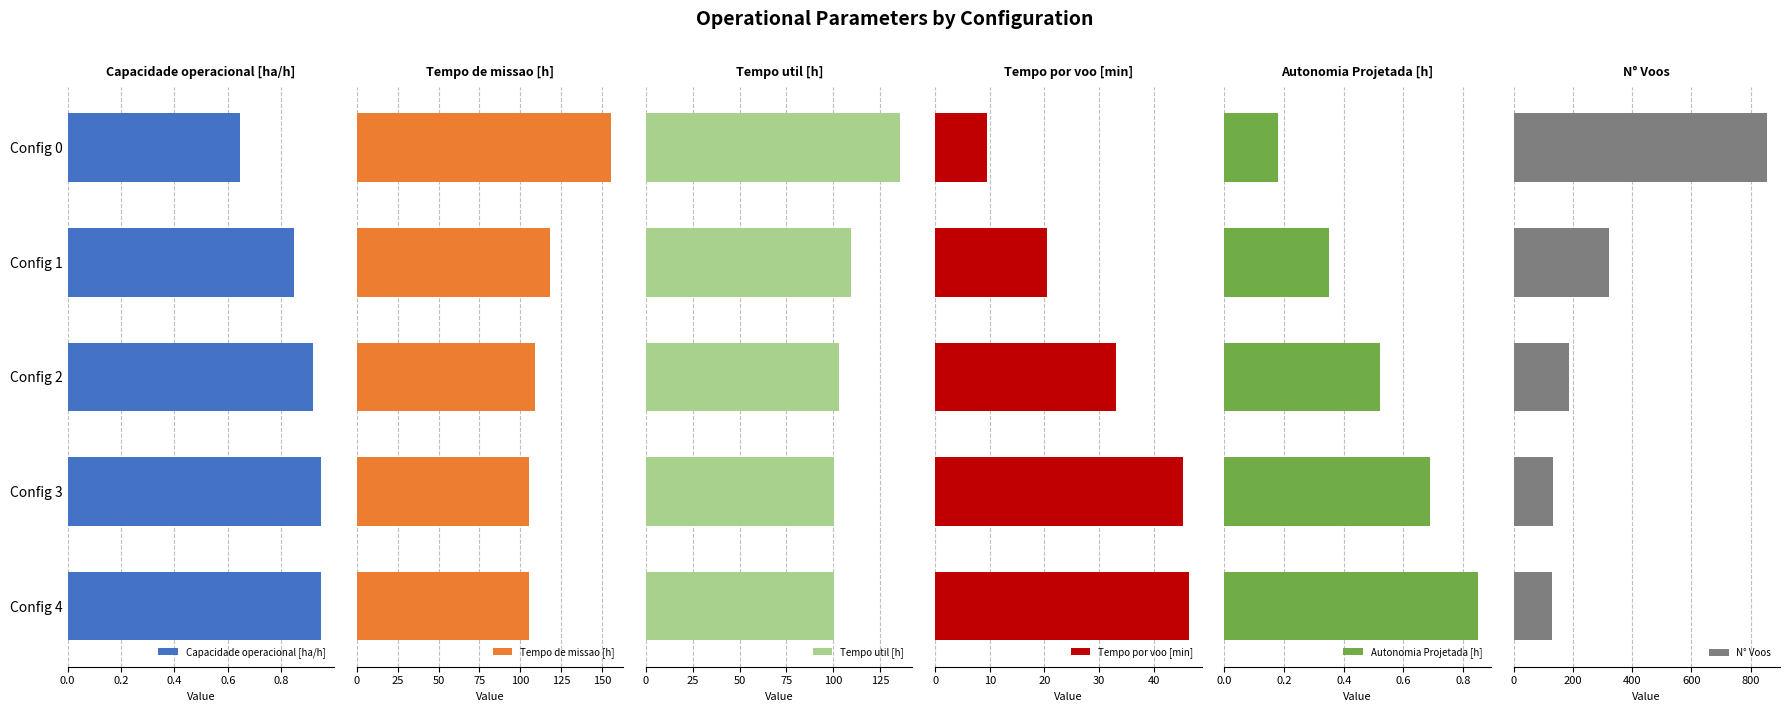

Which series has the widest spread of values?

N° Voos